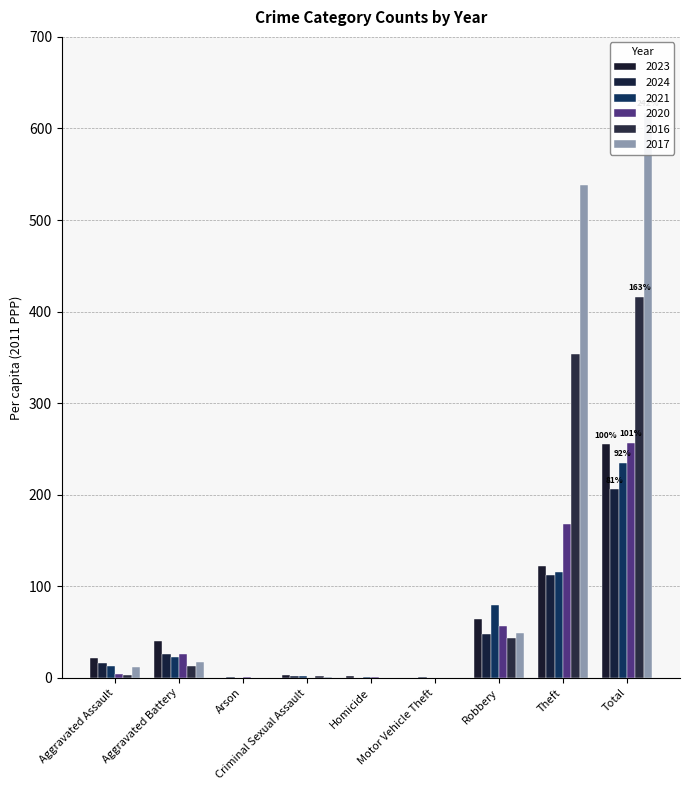

At which category is the sum across all series the highest?

Total